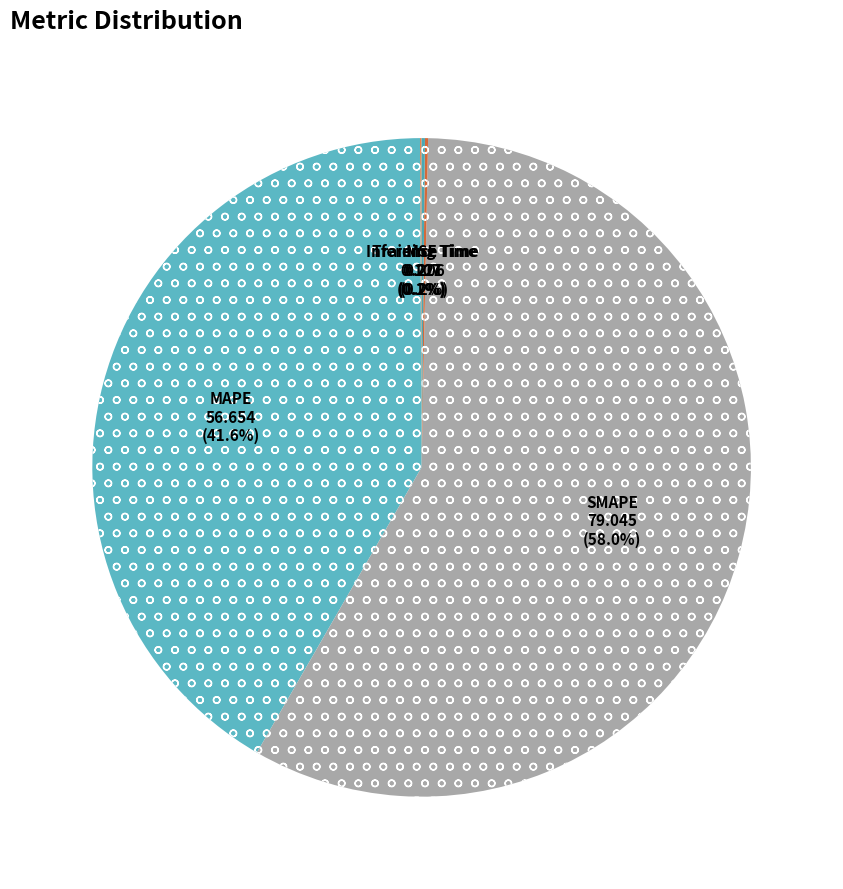

Count the number of slices in the pie.

5